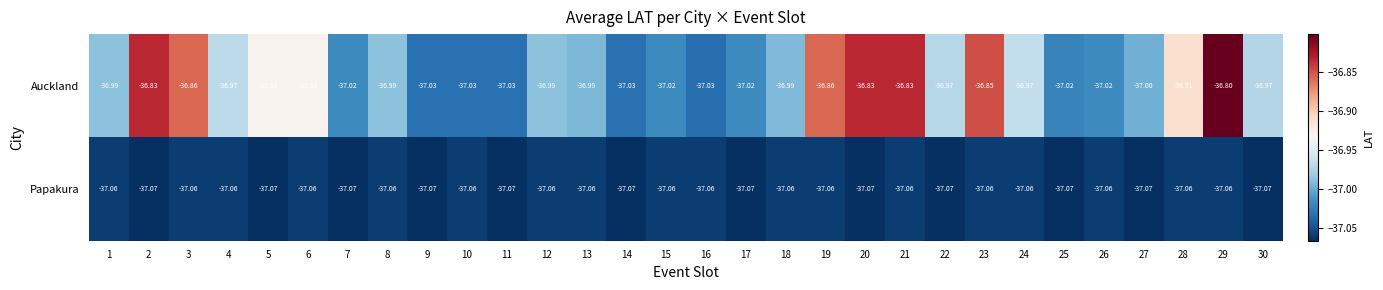

What is the total value across all series at 14?

-74.1